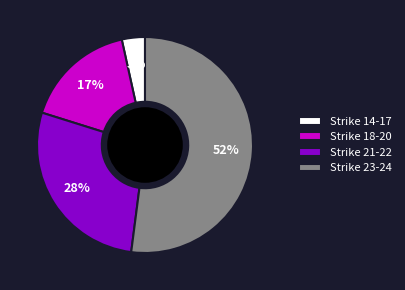

The Strike 18-20 slice represents 17% of the pie. True or false?

True